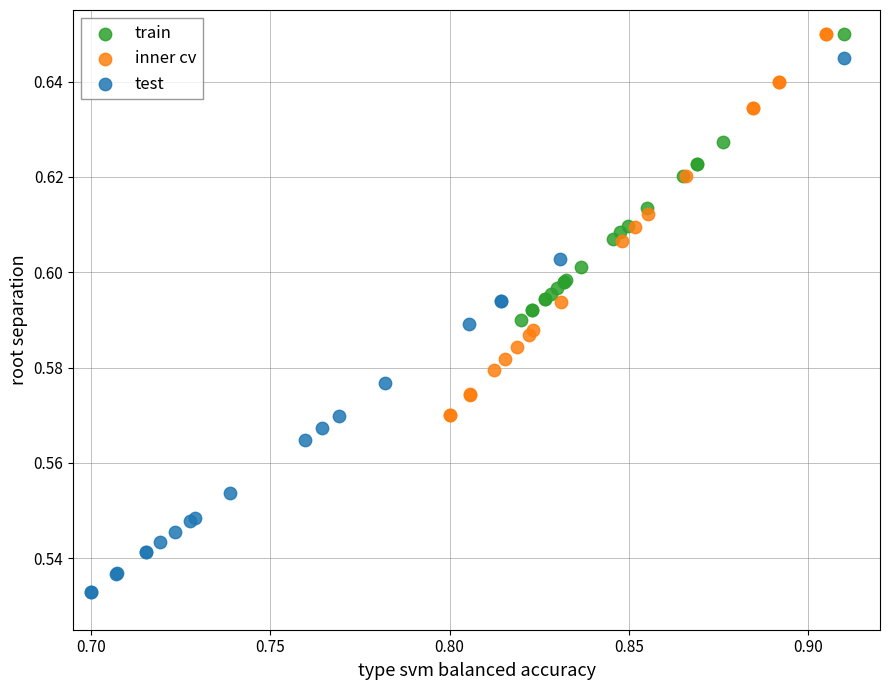

Which series reaches the minimum Y coordinate?

test